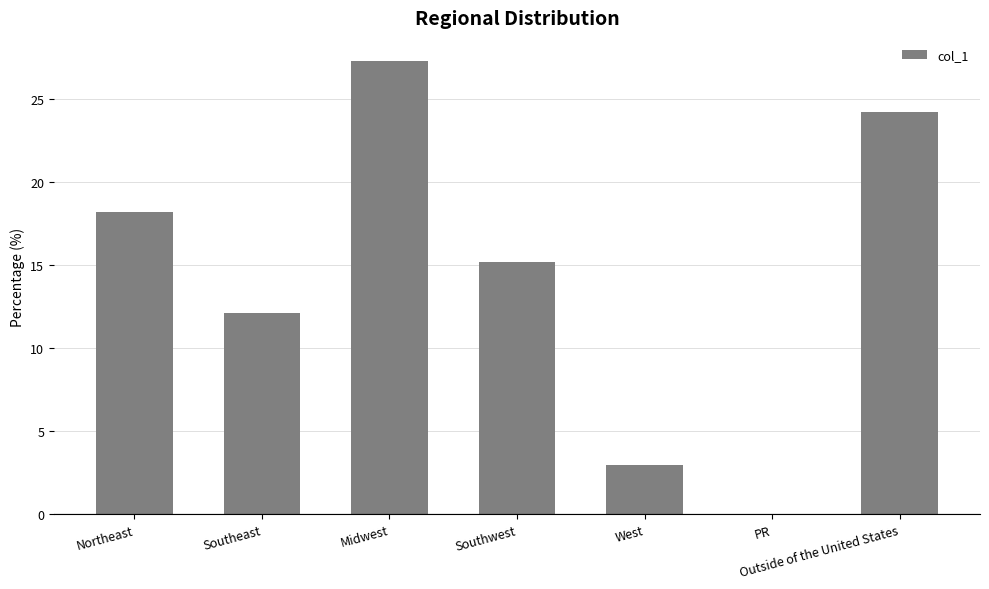

The value at PR is 0.0. True or false?

True